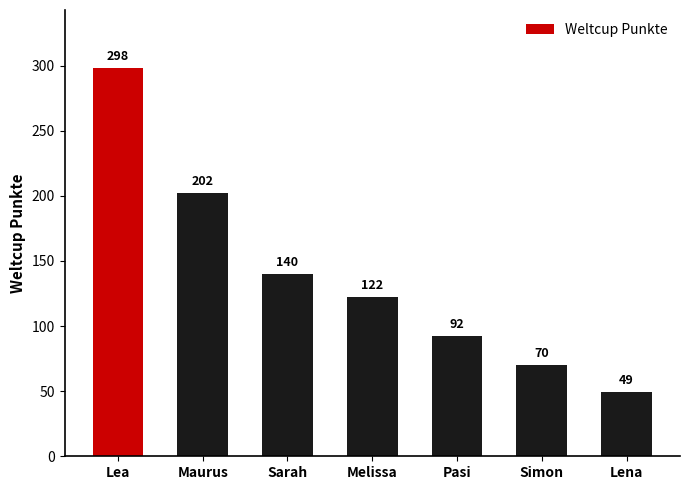

How many data points are less than 122?

3